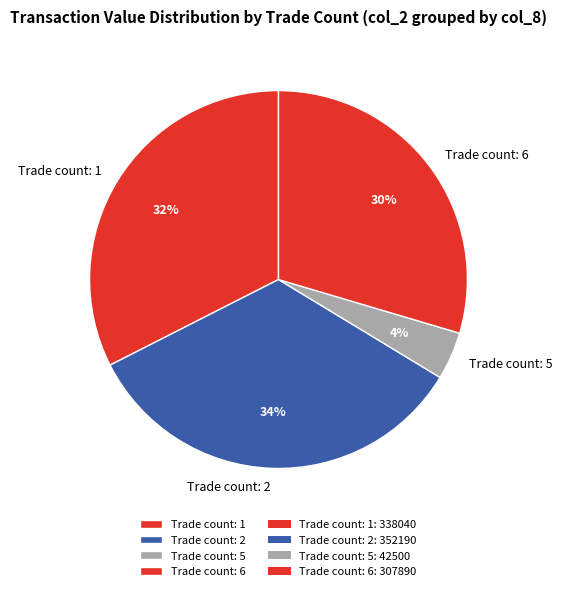

Is the sum of Trade count: 1 and Trade count: 2 greater than half?

Yes